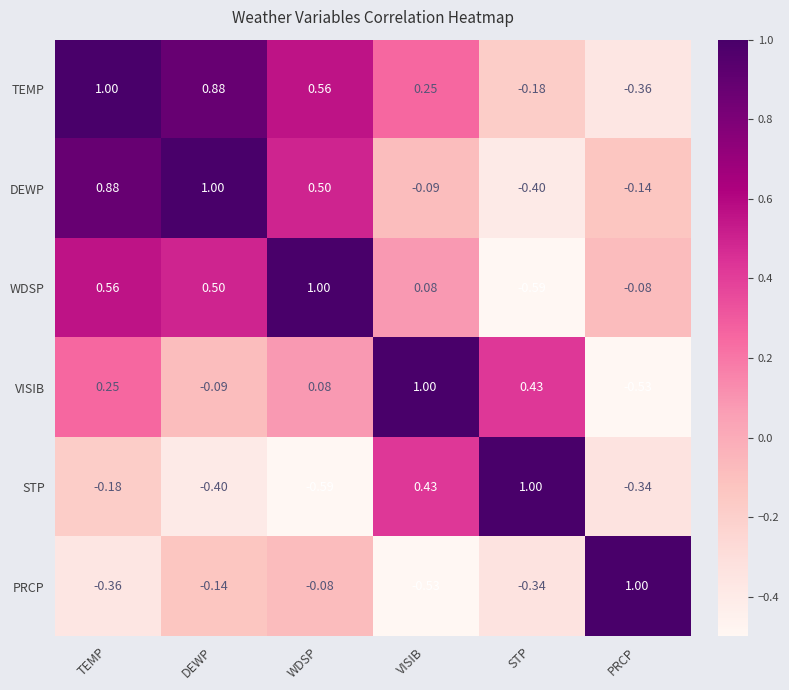

Which category has the lowest value in the DEWP series?

STP